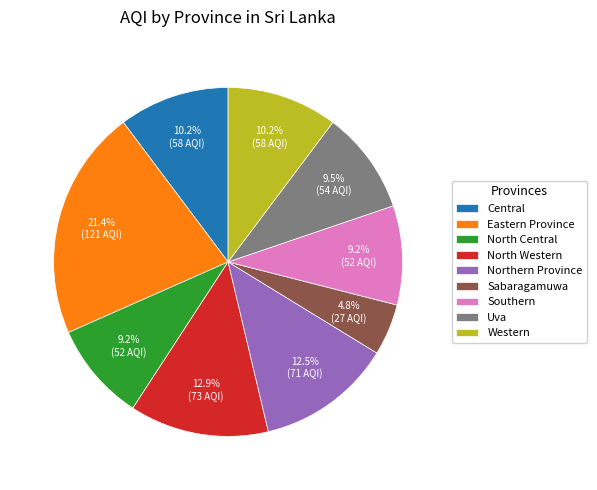

Count the number of slices in the pie.

9